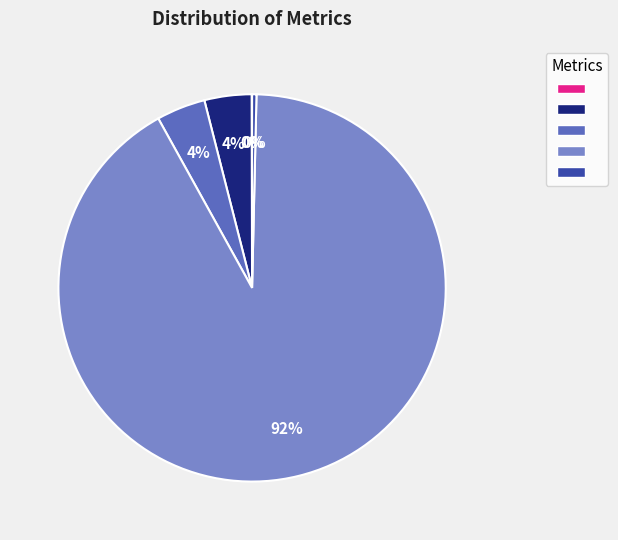

To the nearest percent, what is the average slice percentage?

20%